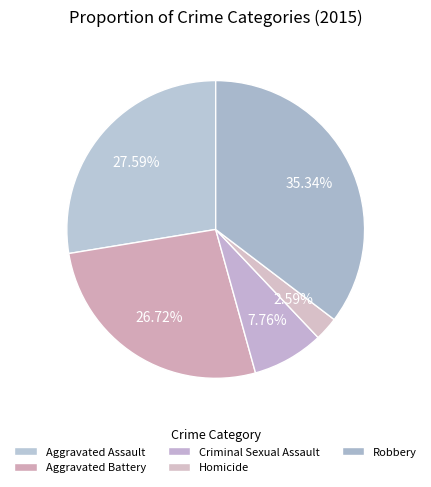

To the nearest percent, what is the difference between the Homicide and Criminal Sexual Assault slice percentages?

5%